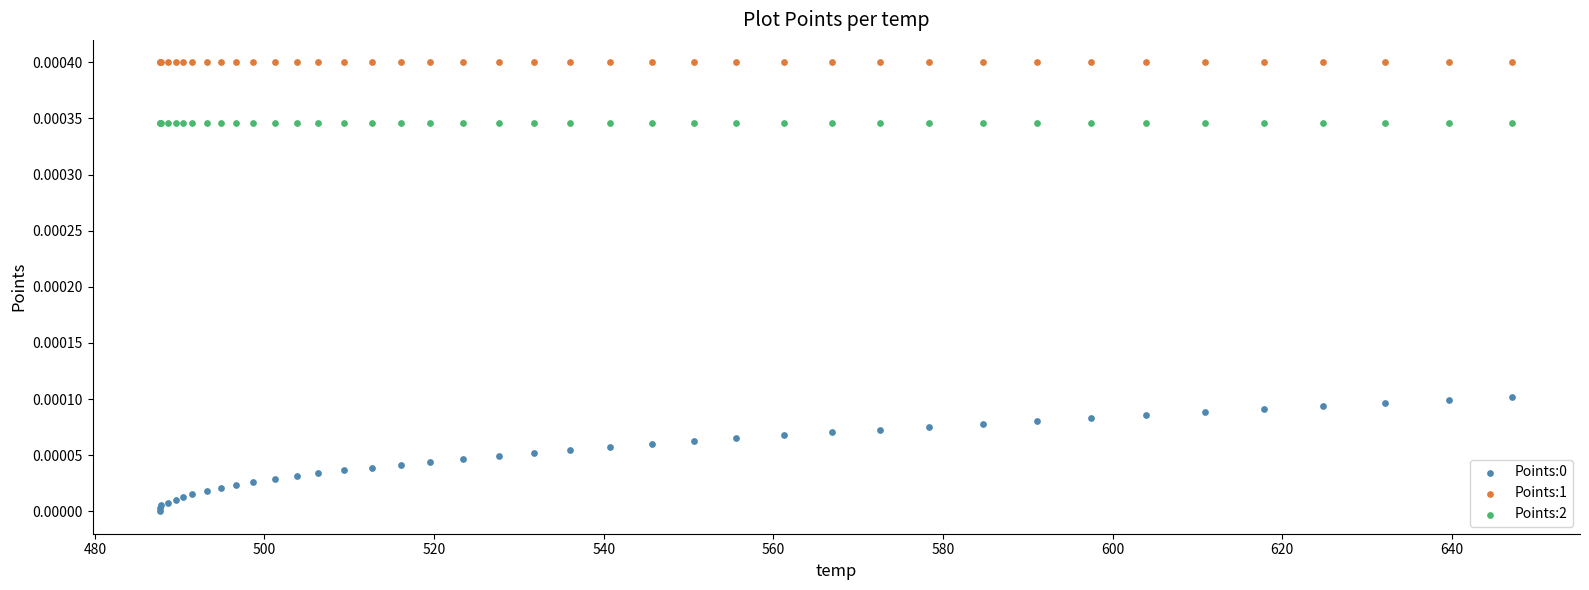

Which series contains the highest Y value?

Points:1